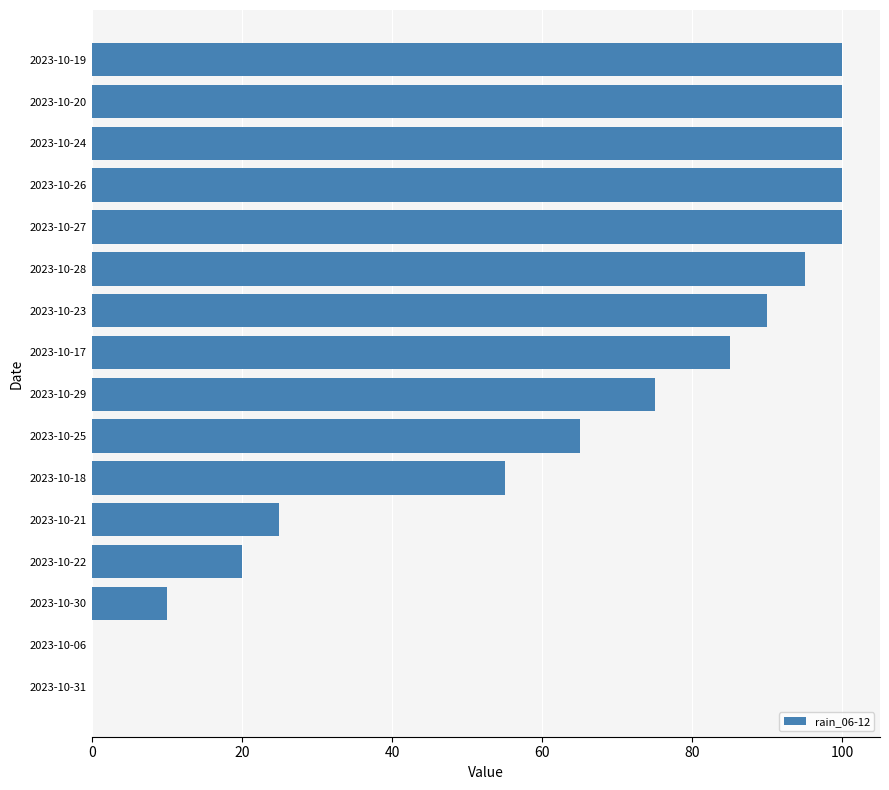

How many distinct data groups are displayed?

1